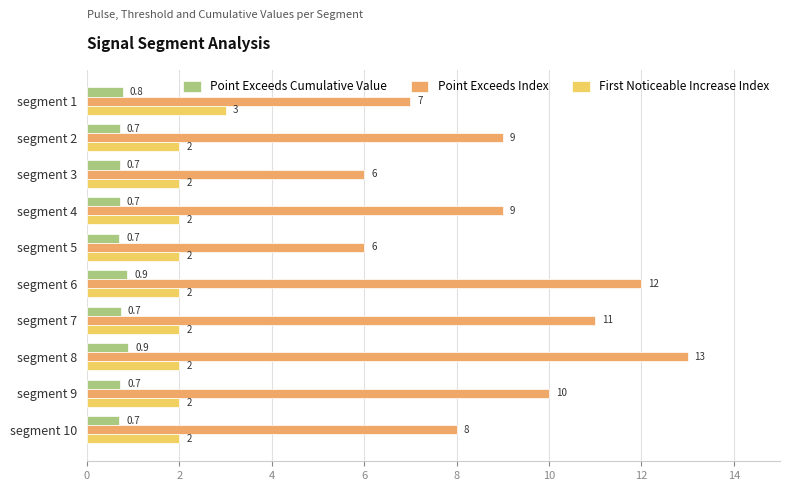

Is it true that Point Exceeds Cumulative Value equals 0.7 at segment 3?

True